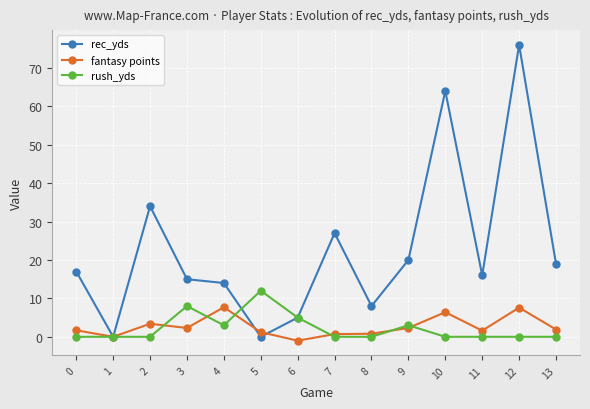

True or false: fantasy points has more than 2 interior local peaks.

True